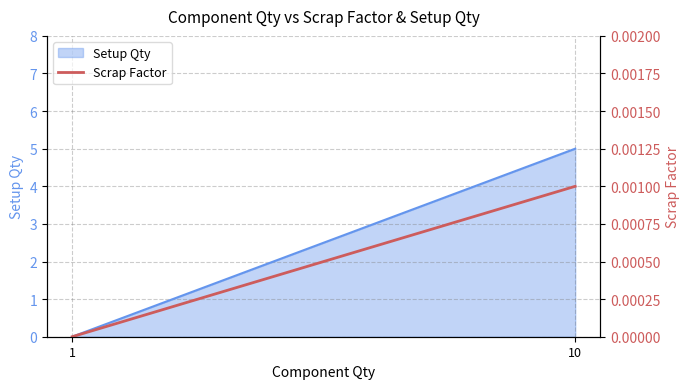

The value at 1 is -0.0. True or false?

False